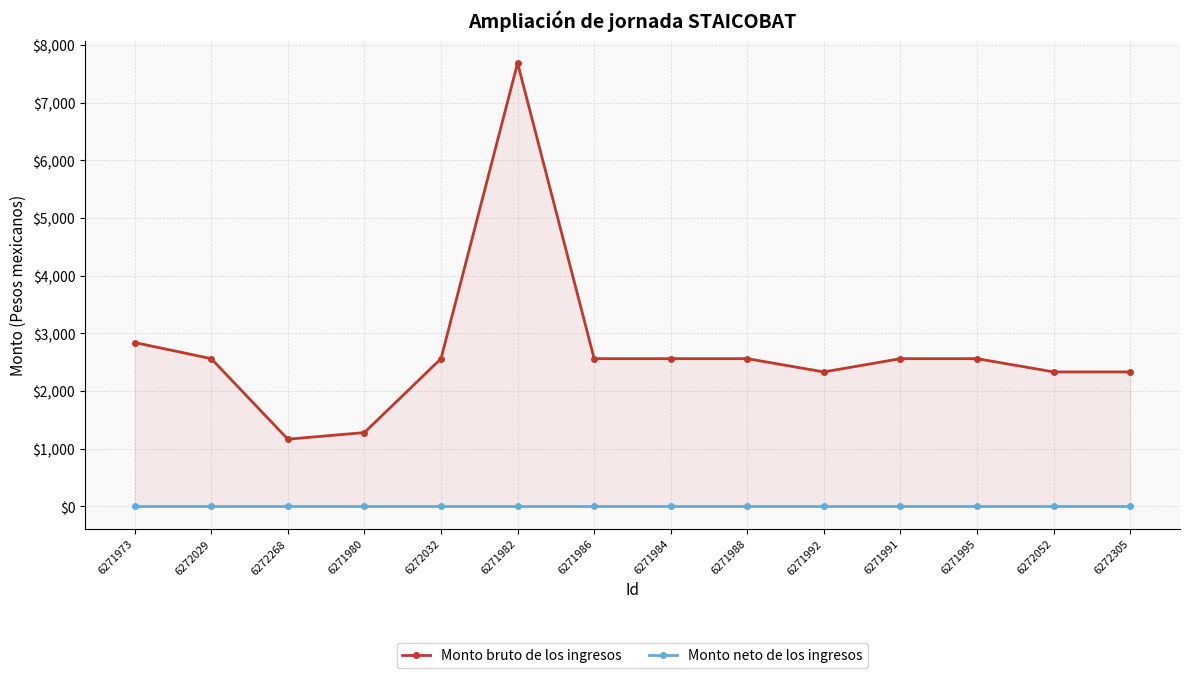

What is the label of the 7th point from the left?

6271986